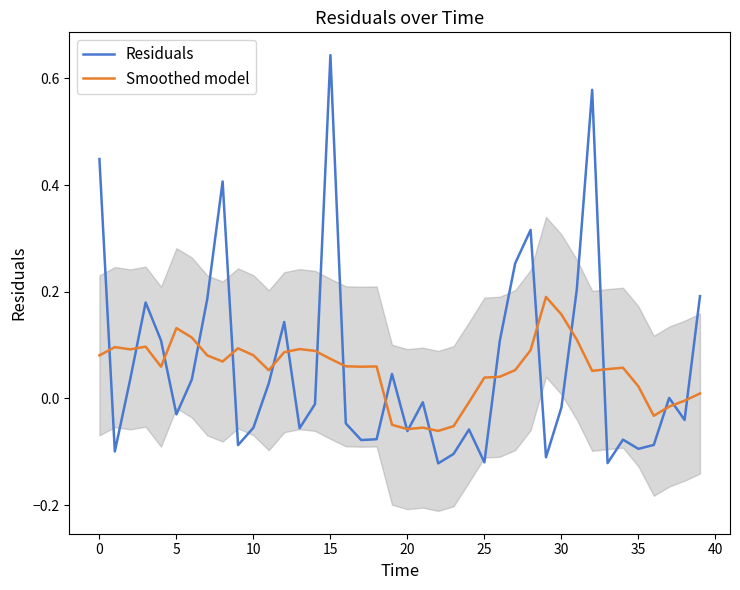

Where is Residuals nearest to the value 0?

37